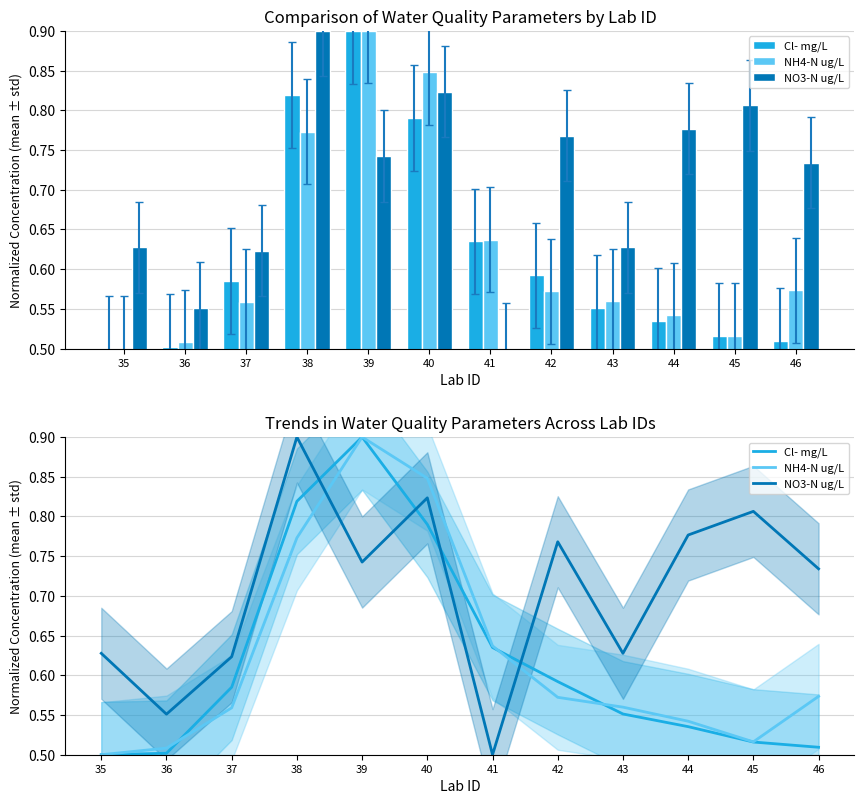

Between 39 and 45, which series saw the biggest shift?

Cl- mg/L